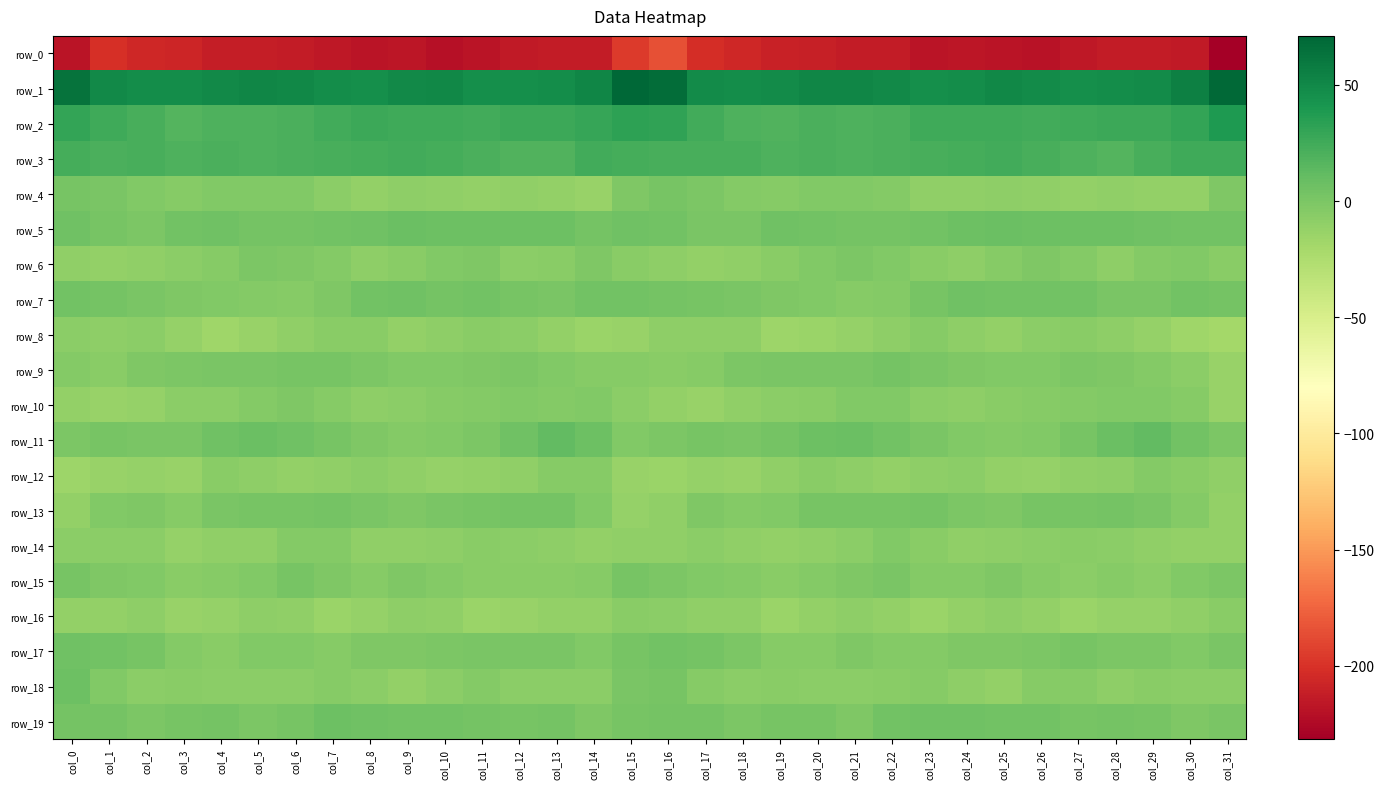

Is it true that row_12 equals -9.9 at col_9?

True